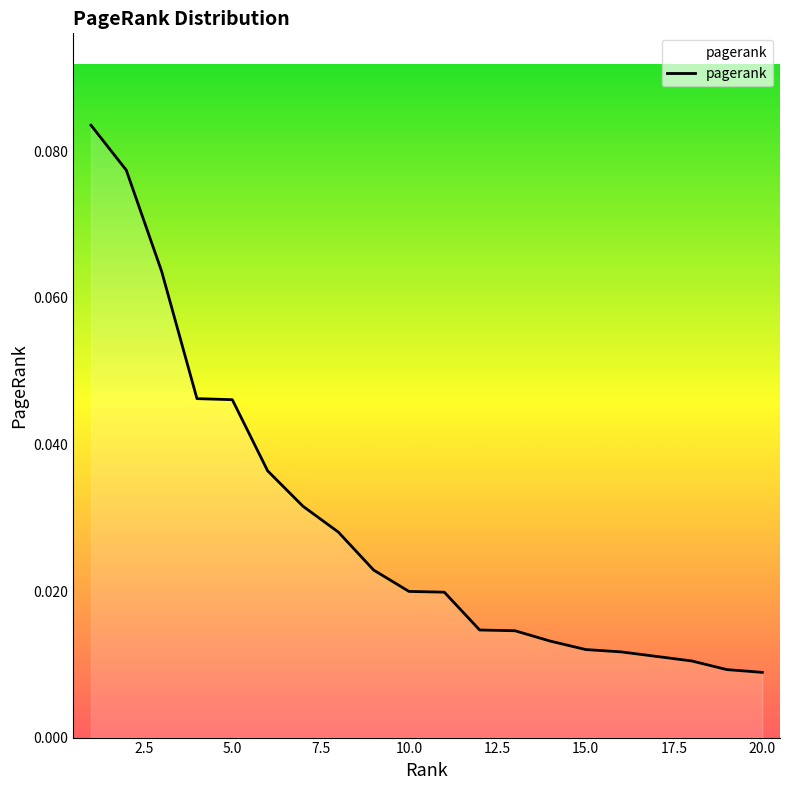

Is this an area chart (filled region under the line)?

Yes